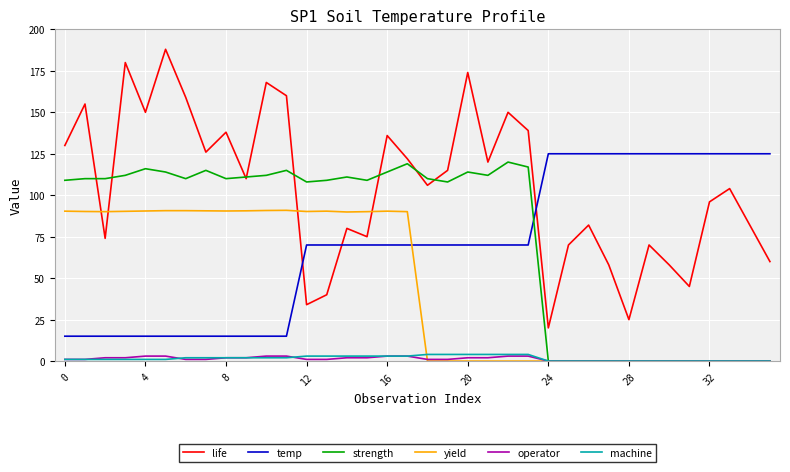

What is the maximum value shown in the chart?

188.0